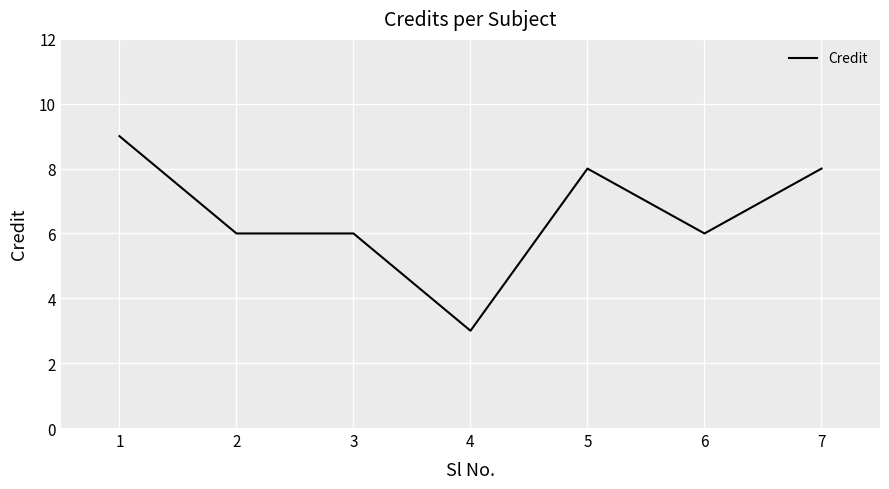

The chart shows a value of 3 at 4. True or false?

True